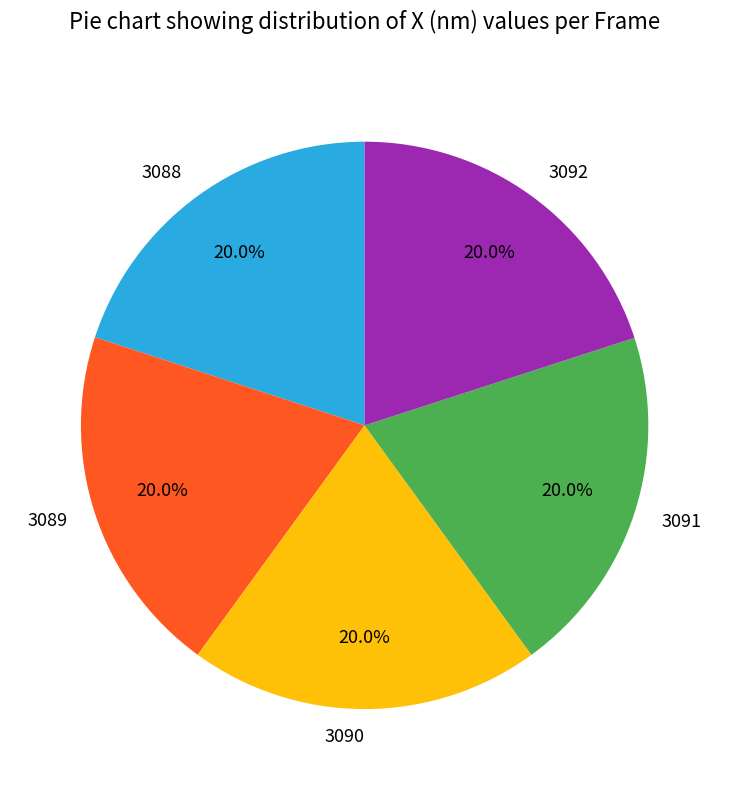

True or false: 3088 accounts for 20% of the total.

True